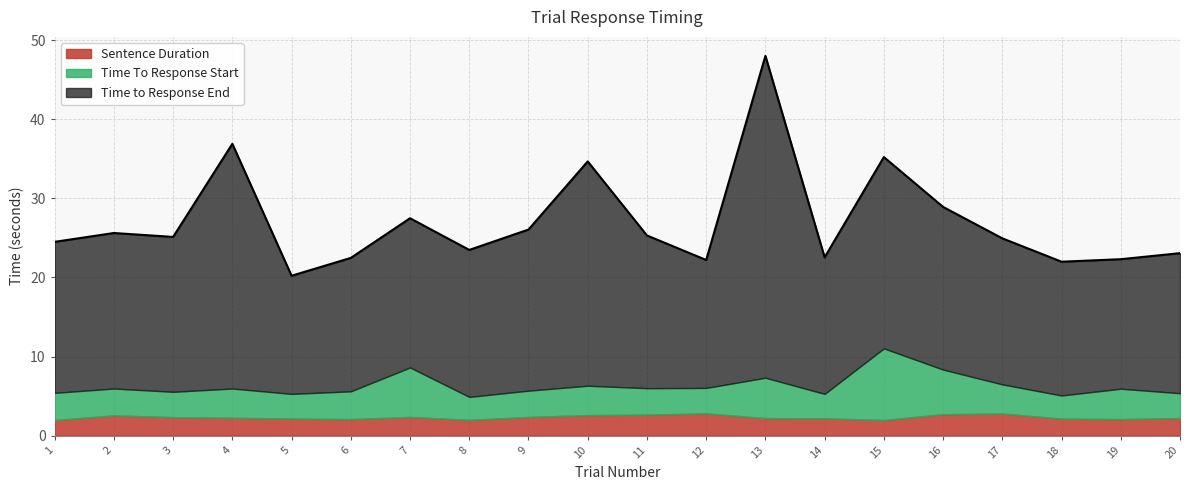

At which category does the chart reach its peak across all series?

13